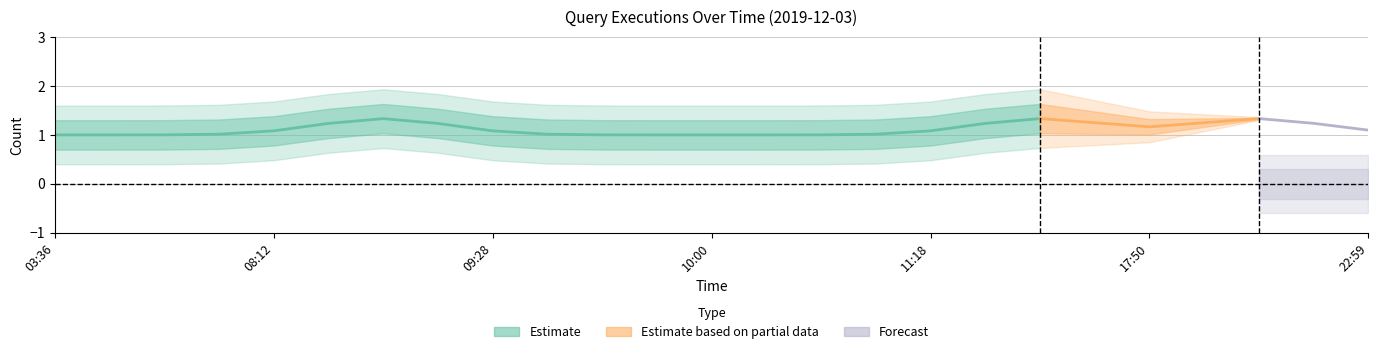

Is it true that the value at 03:37 is 1?

True